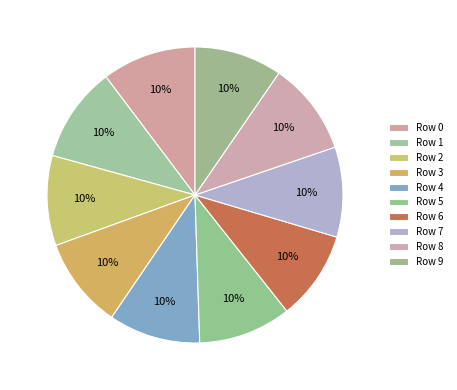

Is Row 1 the majority of the pie?

No